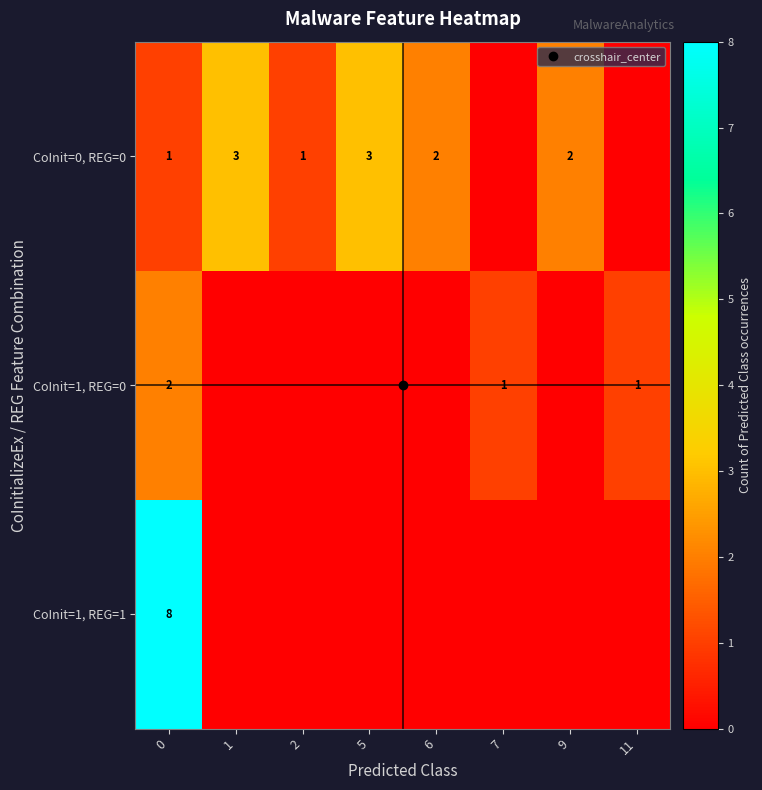

What is the difference between the maximum and second lowest values in the CoInit=0, REG=0 series?

3